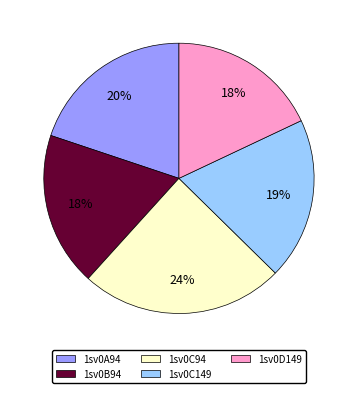

To the nearest percent, what percentage of the pie is 1sv0D149?

18%